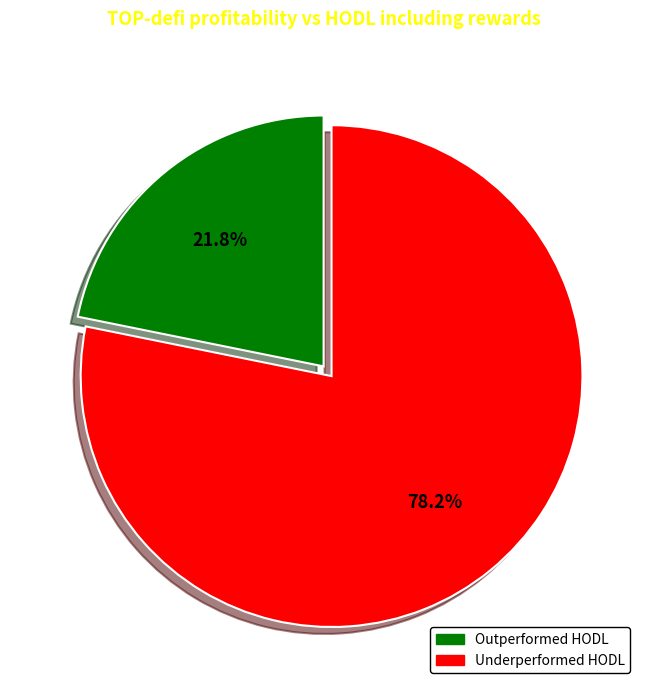

Which has a higher value, Underperformed HODL or Outperformed HODL?

Underperformed HODL